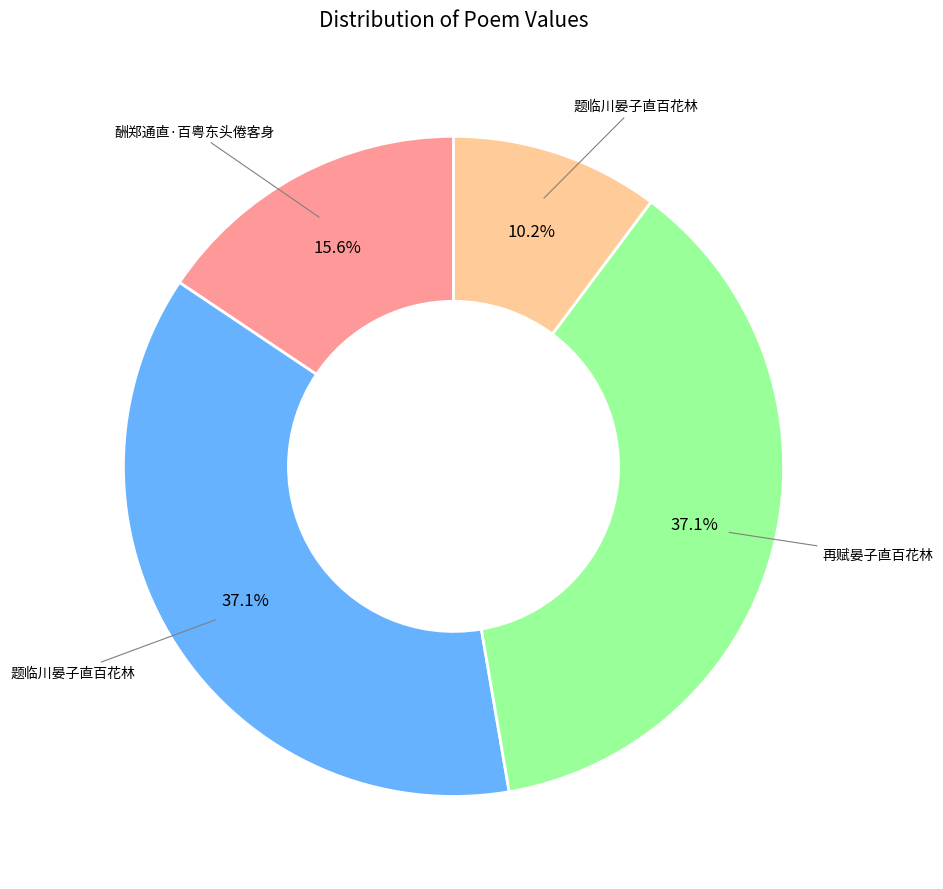

How many slices are in this pie chart?

4